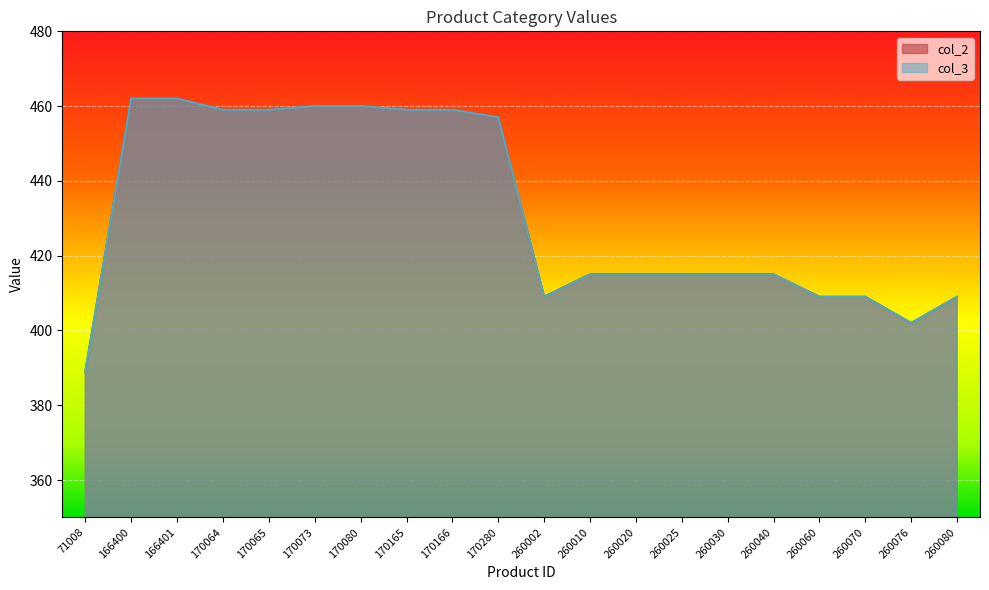

What is the value of the col_3 point at the 11th from the left?

409